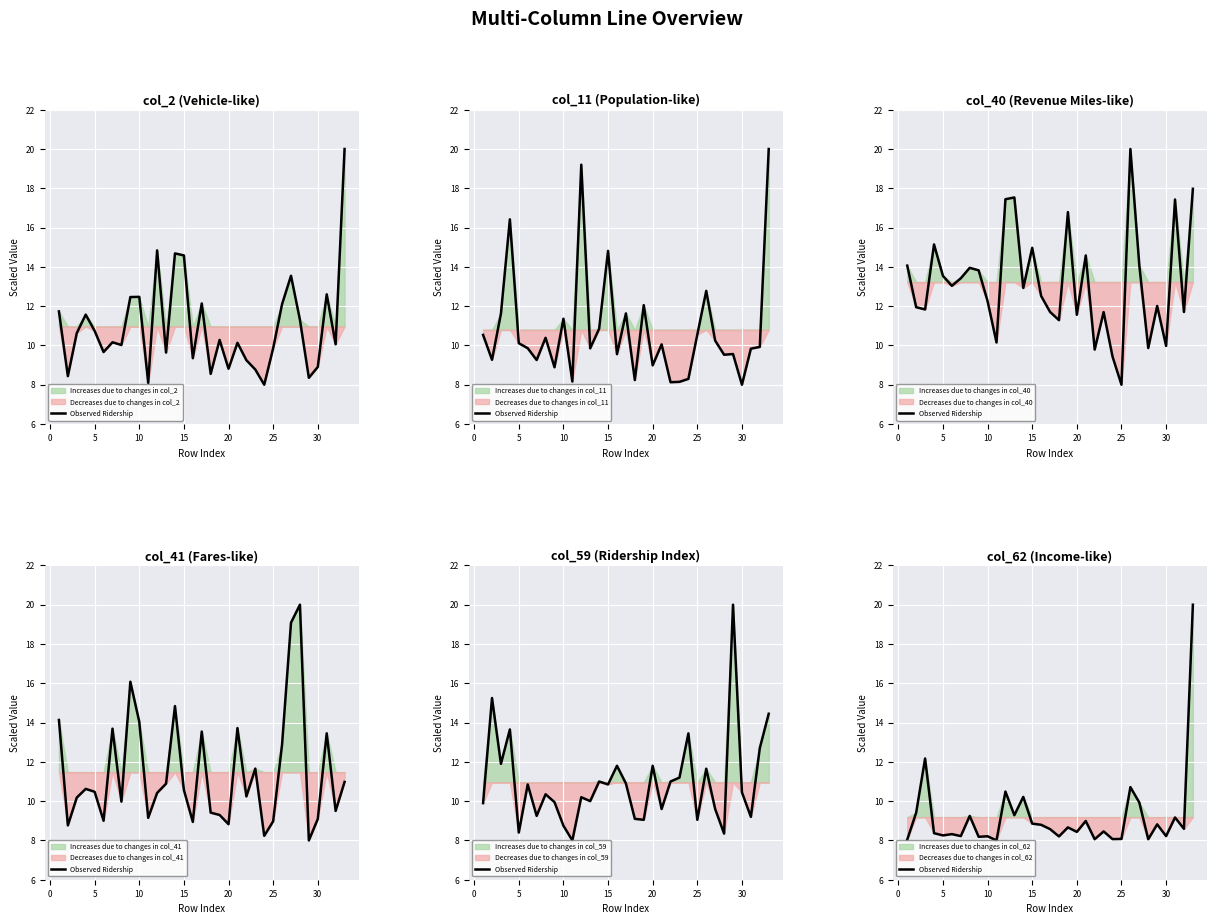

What is the maximum value shown in the chart?

20.0